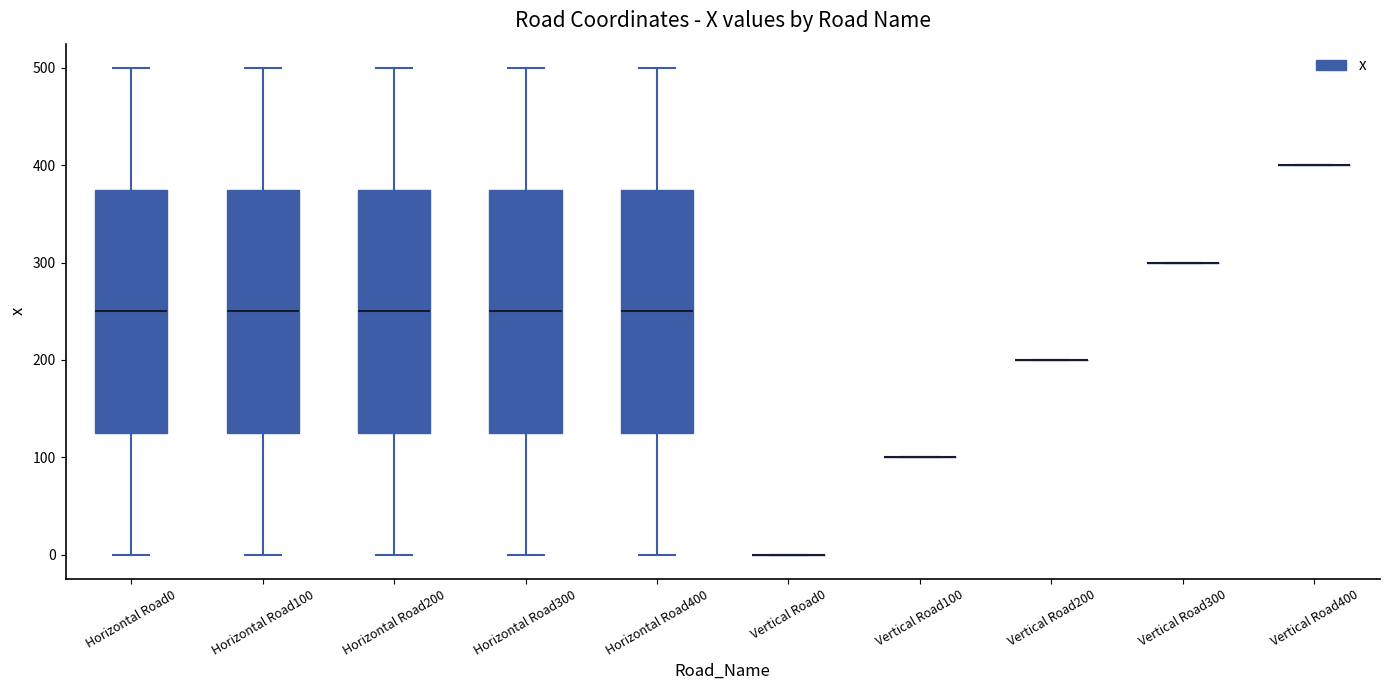

Reading left to right, transcribe this box plot: for each box, give where its median line is, the range the box spans, and where its two whiskers end, as read against the y-axis. The values are not printed on the chart, so give them approximately, as read against the axis.

Horizontal Road0: median 250, box 130 to 380, whiskers 0 to 500
Horizontal Road100: median 250, box 130 to 380, whiskers 0 to 500
Horizontal Road200: median 250, box 130 to 380, whiskers 0 to 500
Horizontal Road300: median 250, box 130 to 380, whiskers 0 to 500
Horizontal Road400: median 250, box 130 to 380, whiskers 0 to 500
Vertical Road0: box collapsed to a line at 0, whiskers 0 to 0
Vertical Road100: box collapsed to a line at 100, whiskers 100 to 100
Vertical Road200: box collapsed to a line at 200, whiskers 200 to 200
Vertical Road300: box collapsed to a line at 300, whiskers 300 to 300
Vertical Road400: box collapsed to a line at 400, whiskers 400 to 400